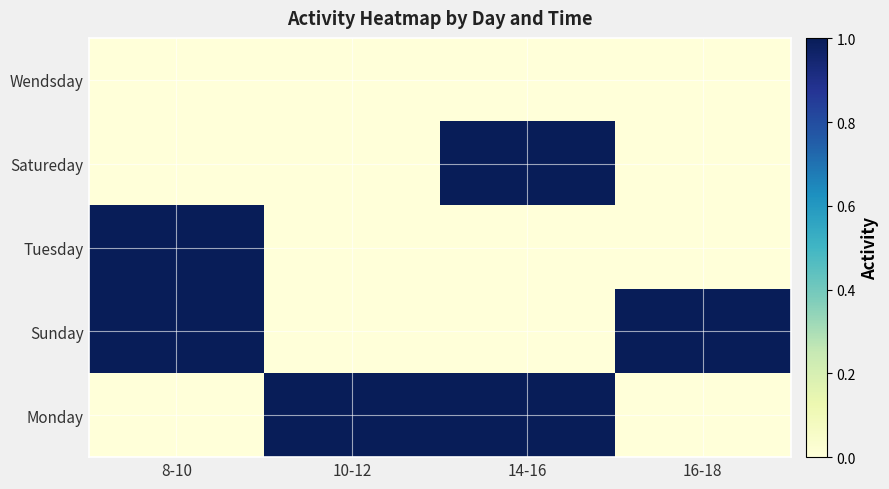

At how many categories does at least one series exceed 0?

4